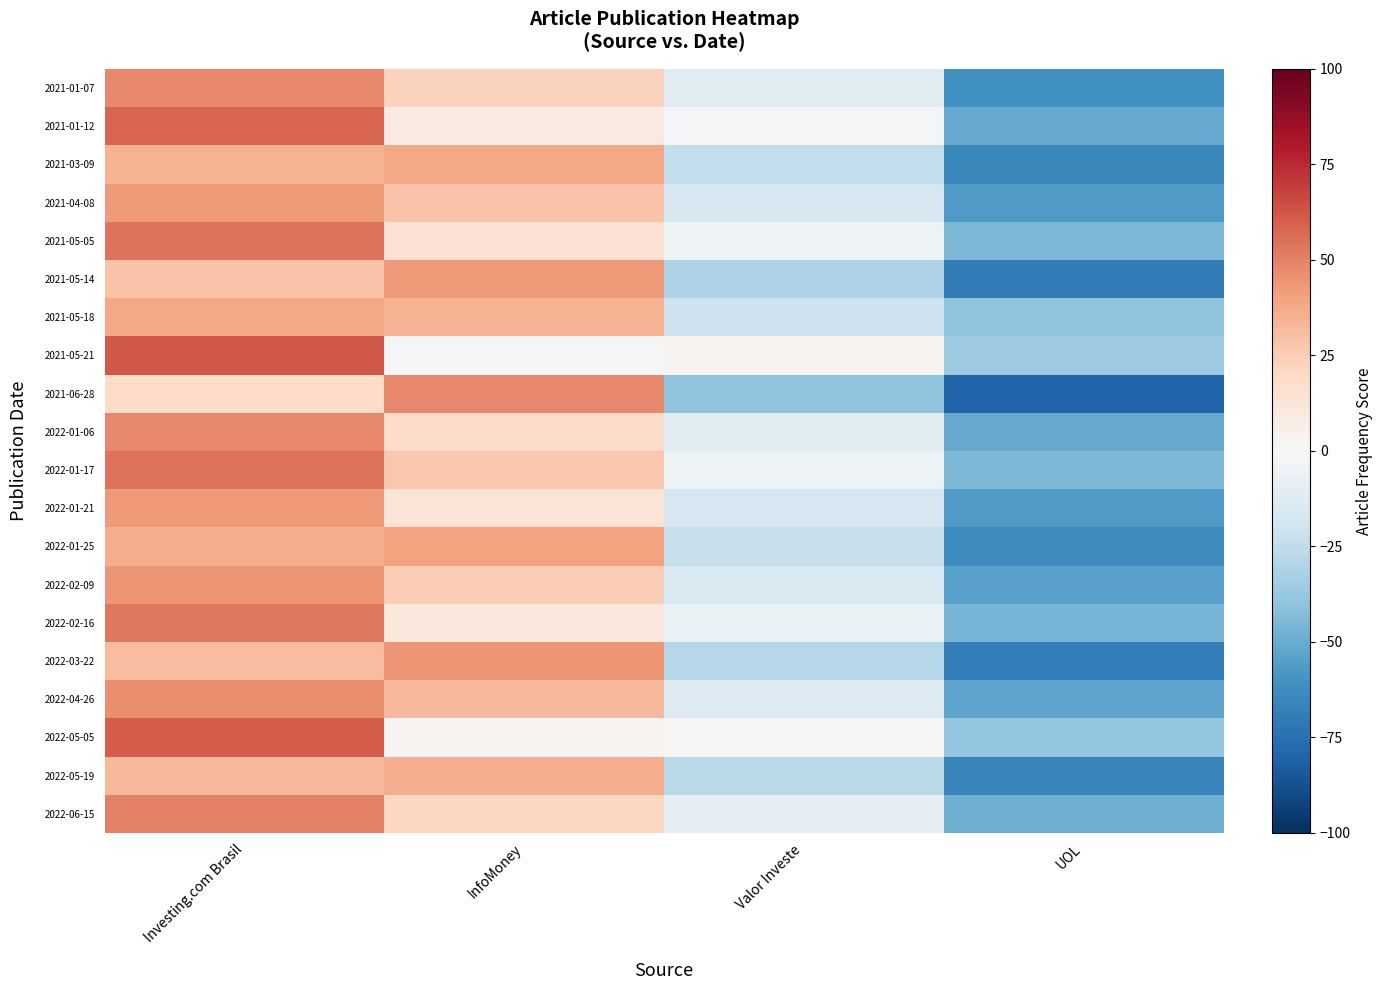

How many series are shown in this chart?

20